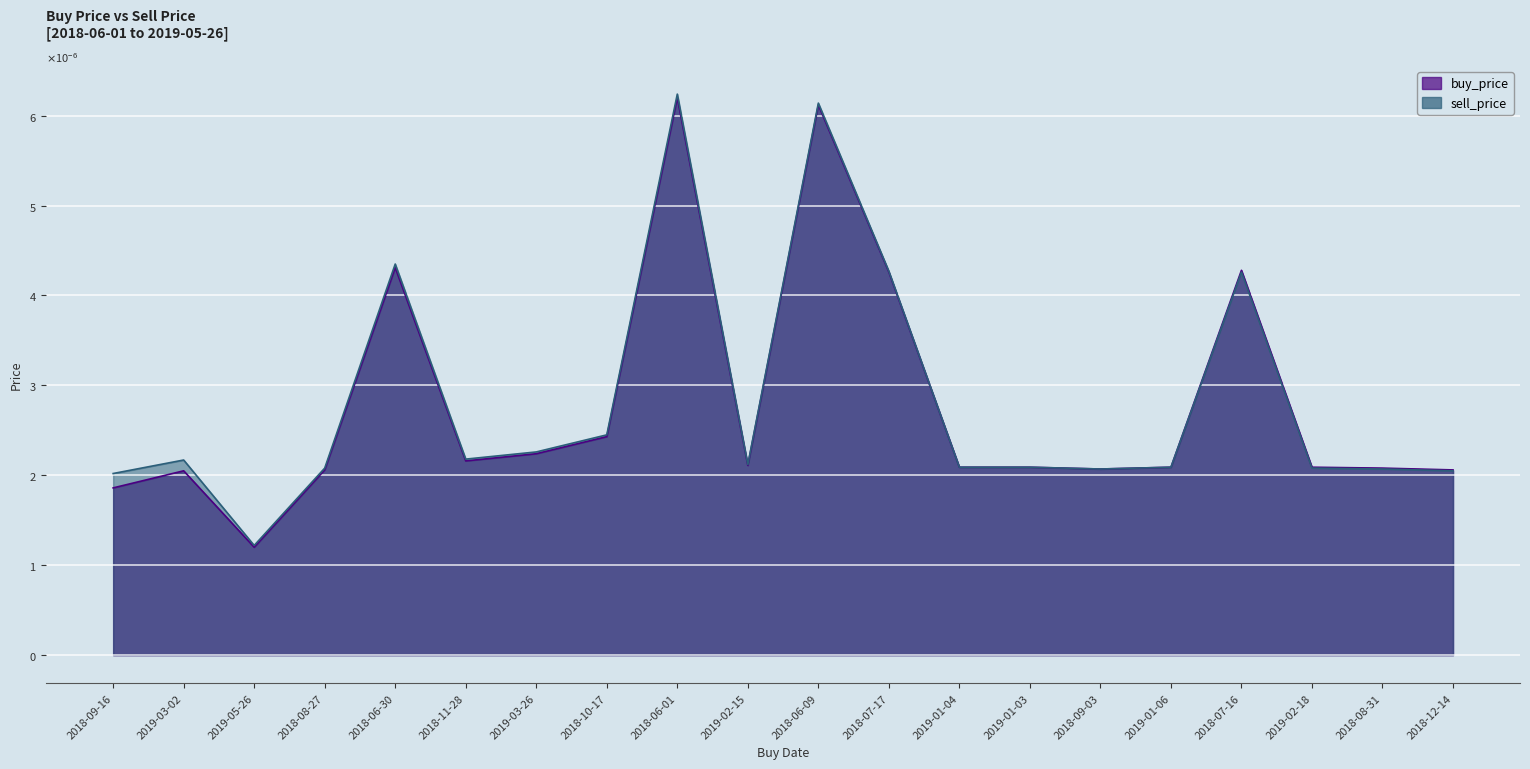

Rank the series at 2019-03-26 from lowest to highest value.

buy_price, sell_price